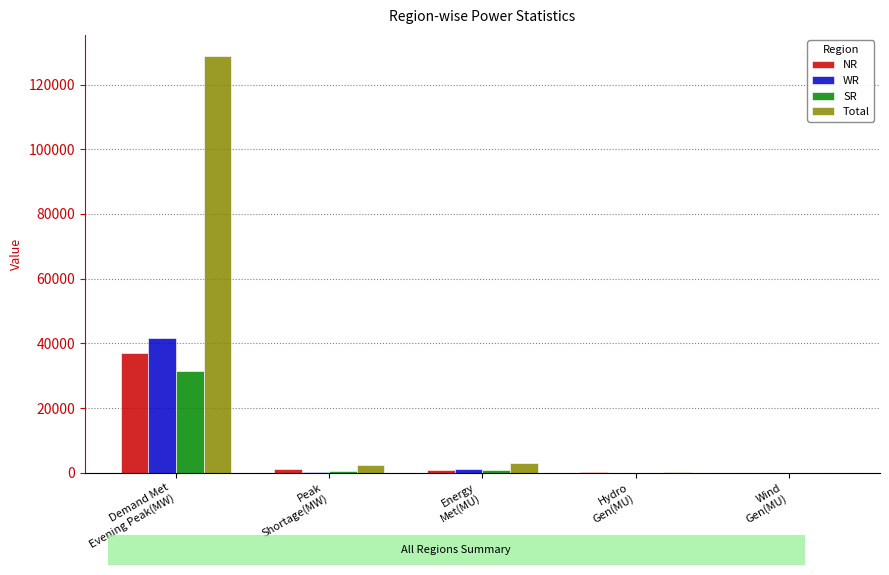

What is the maximum value for WR?

41663